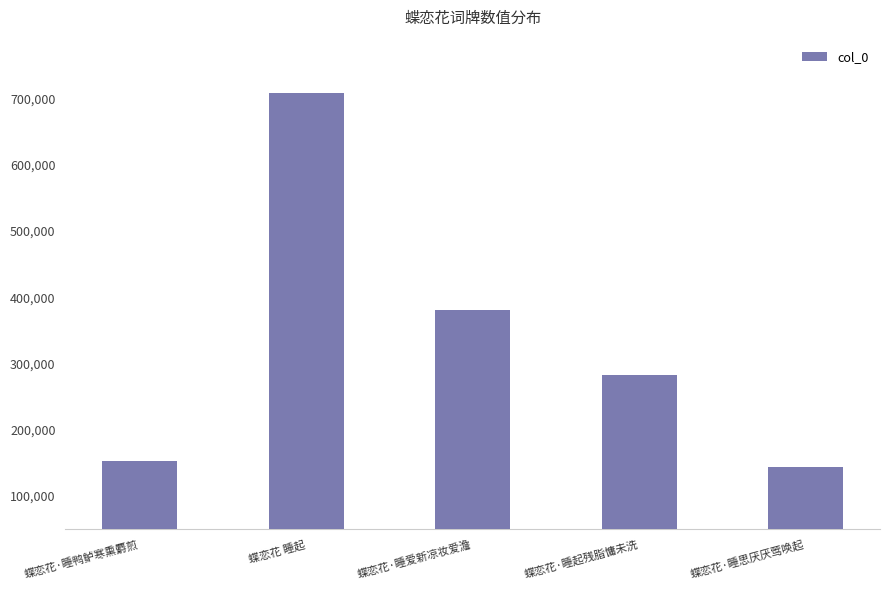

What is the average value?

333754